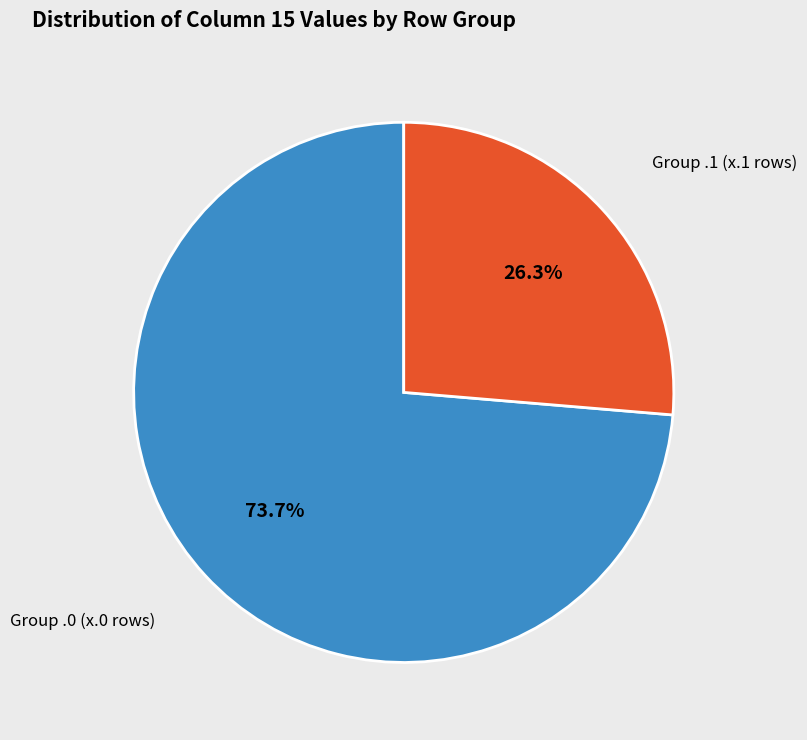

Which has a higher value, Group .1 (x.1 rows) or Group .0 (x.0 rows)?

Group .0 (x.0 rows)